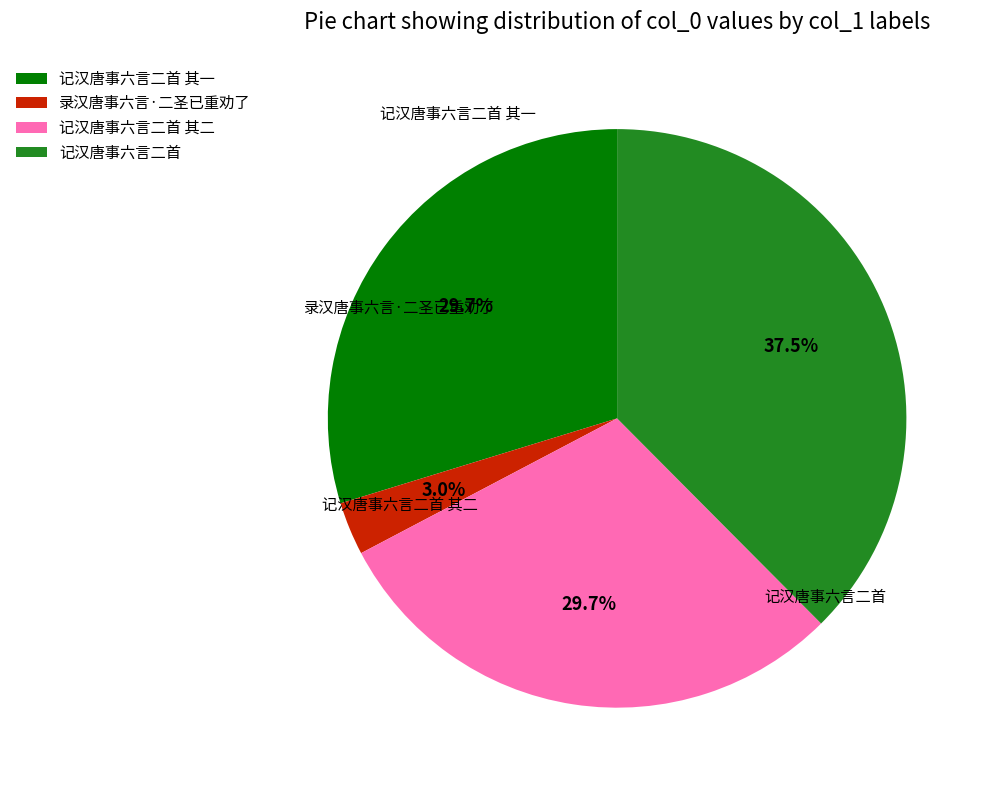

To the nearest percent, what is the combined percentage of 记汉唐事六言二首 其一 and 录汉唐事六言·二圣已重劝了?

33%